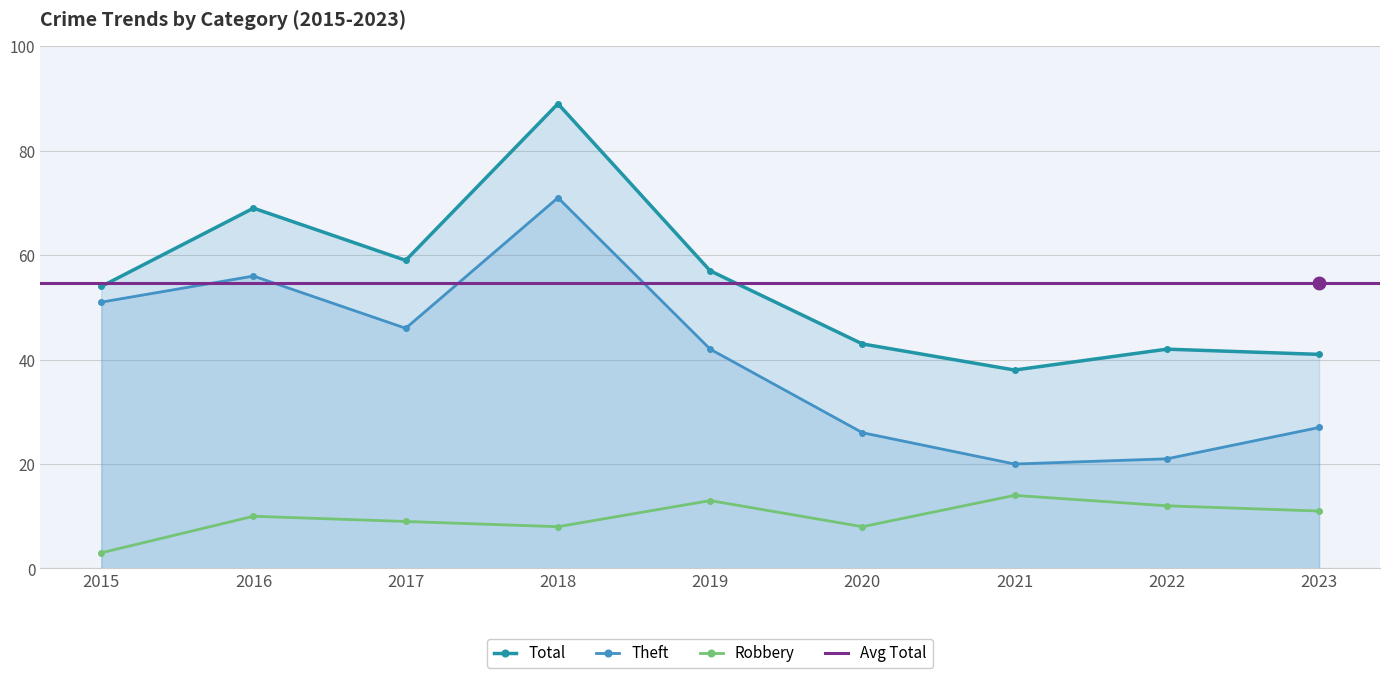

What is the value of the Robbery point at the 2nd from the left?

10